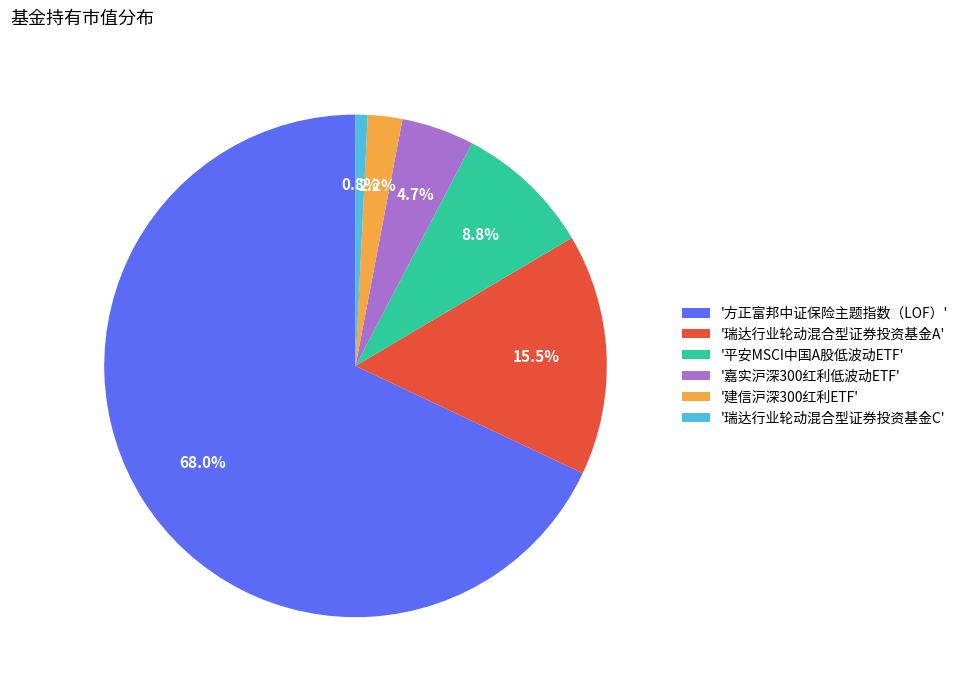

What is the total percentage of '嘉实沪深300红利低波动ETF' and '平安MSCI中国A股低波动ETF'?

13.5%